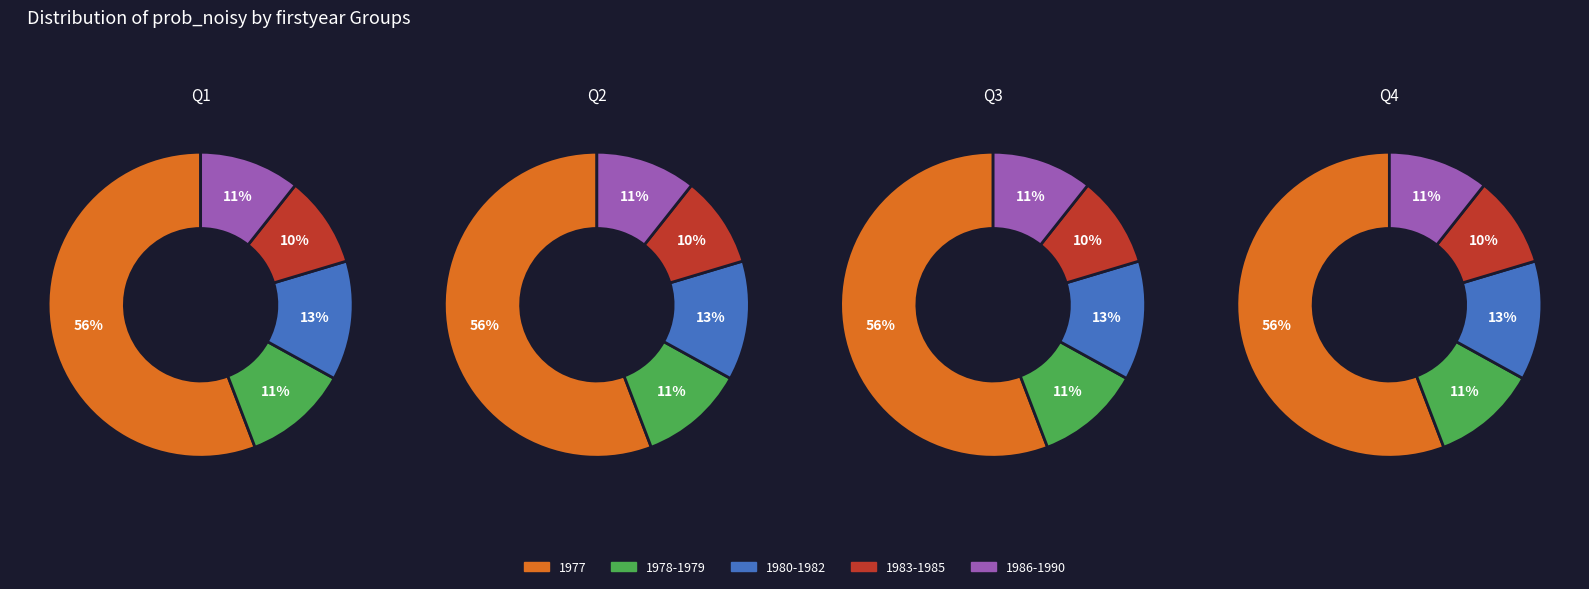

What is the majority slice?

1977